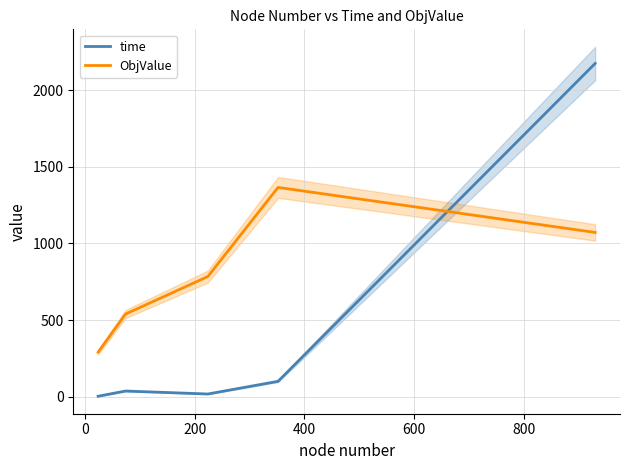

True or false: time and ObjValue intersect in this chart.

True